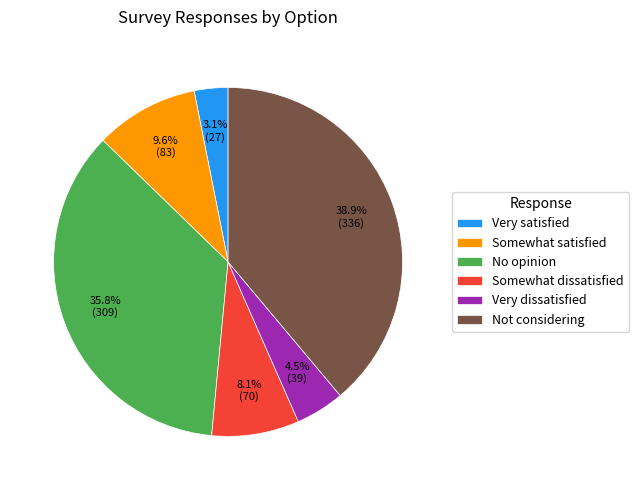

To the nearest percent, what is the difference between the Somewhat dissatisfied and Very satisfied slice percentages?

5%